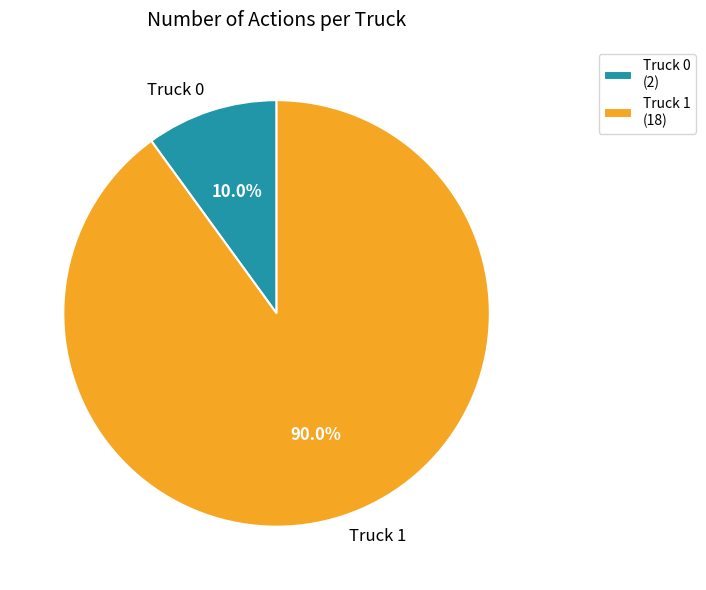

What is the smallest slice in the pie chart?

Truck 0